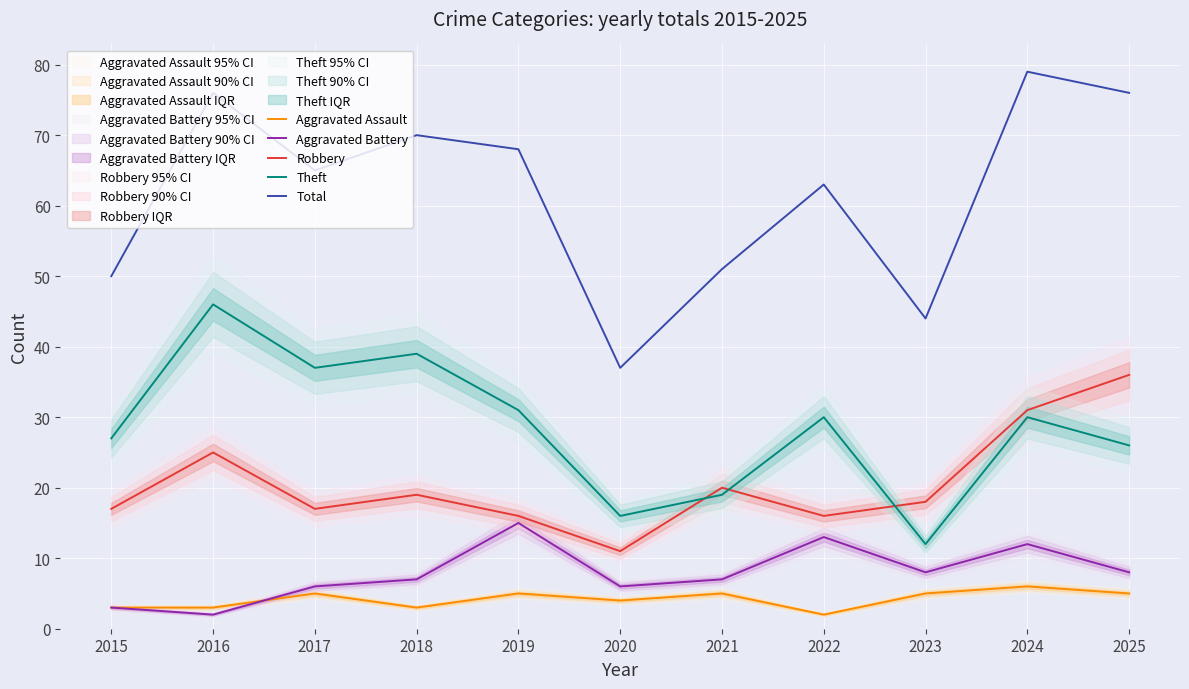

Which category has the highest value in the Total series?

2024